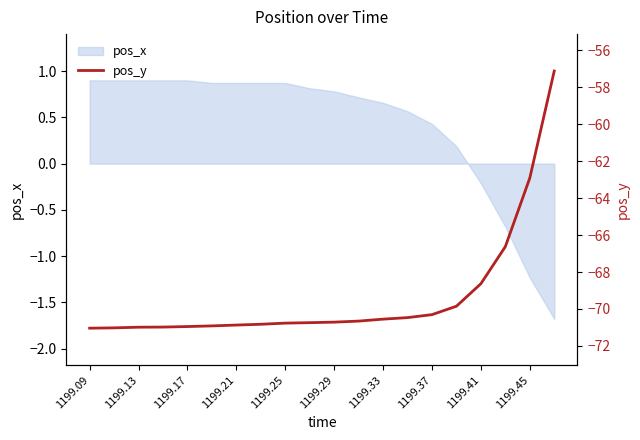

The pos_x series shows 0.6 at 1199.17. True or false?

False